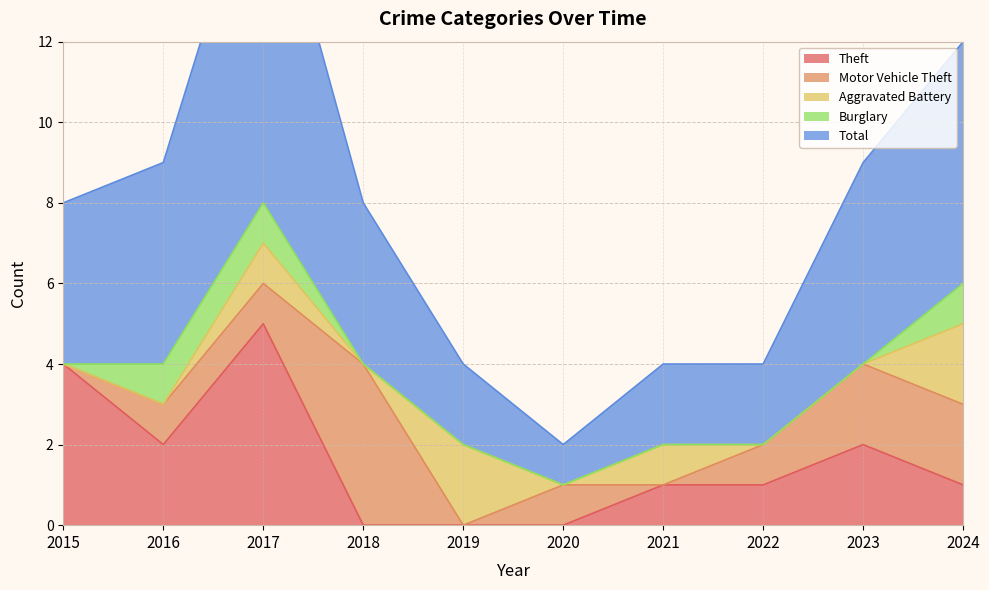

What is the total value across all series at 2019?

4